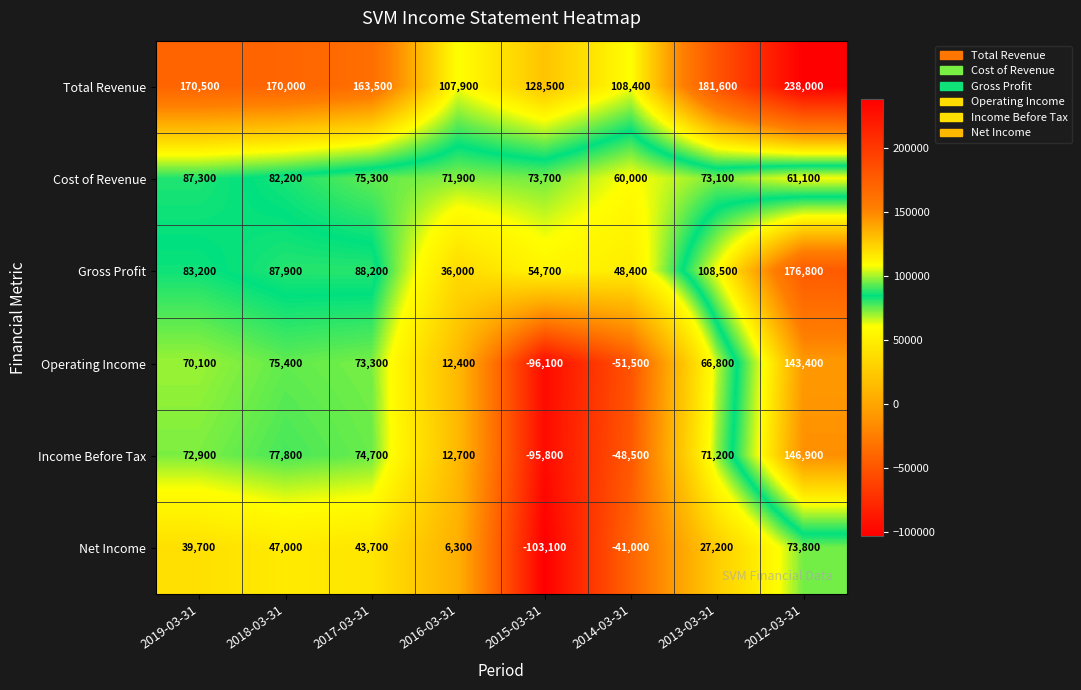

How many data points does each series have?

8